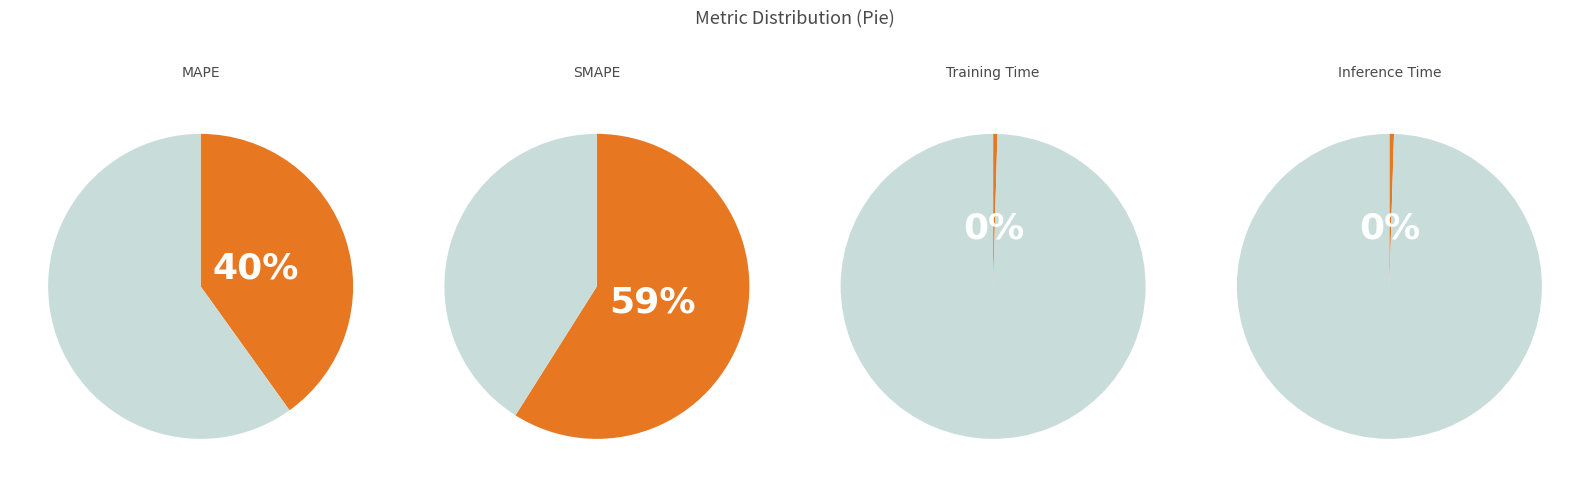

To the nearest percent, what is the average slice percentage?

25%